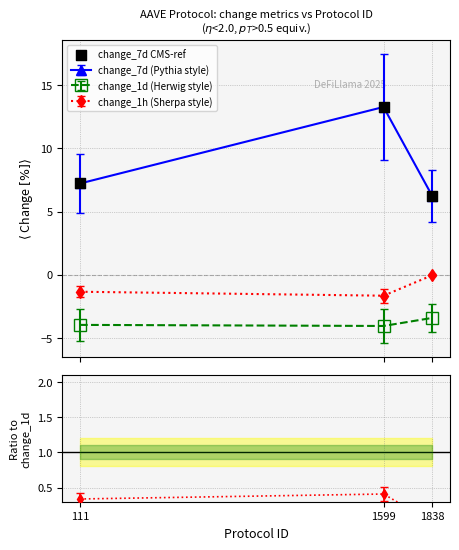

Approximately how many times larger is the value at 1838 compared to 1599?

0.5